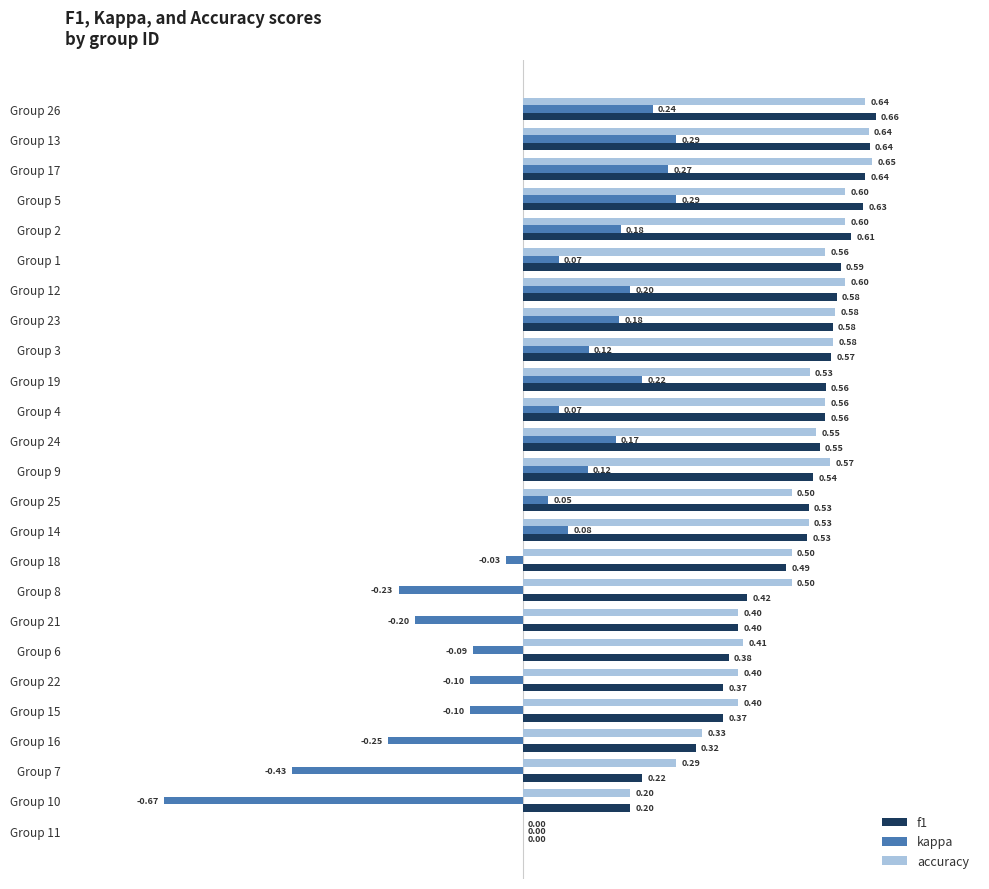

How many values in accuracy are above zero?

24